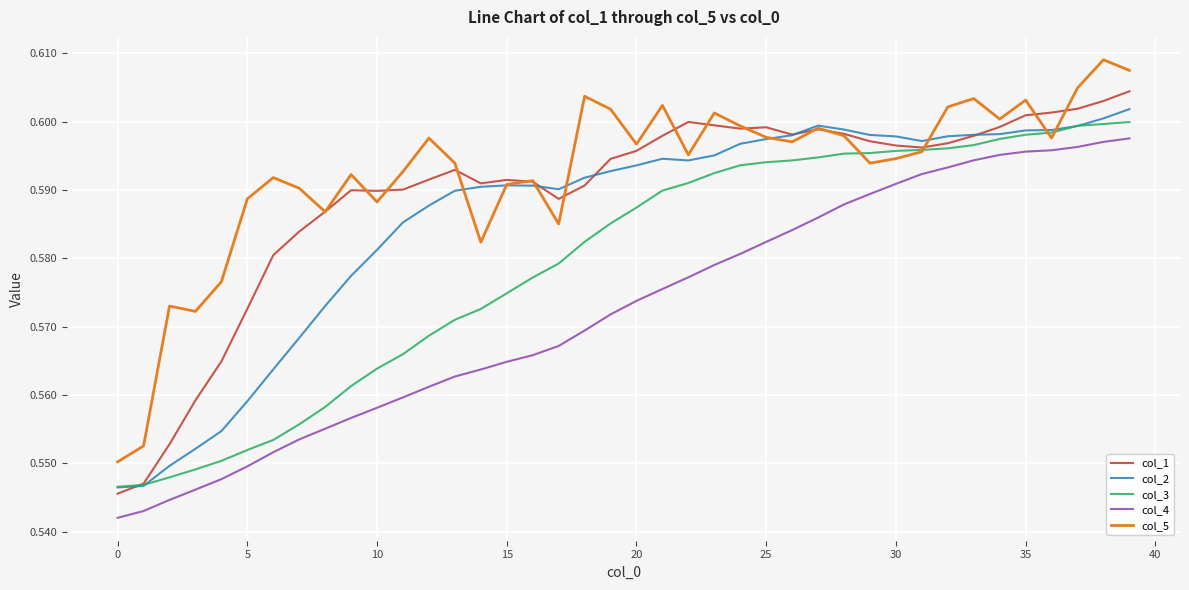

True or false: col_2 and col_4 intersect in this chart.

False